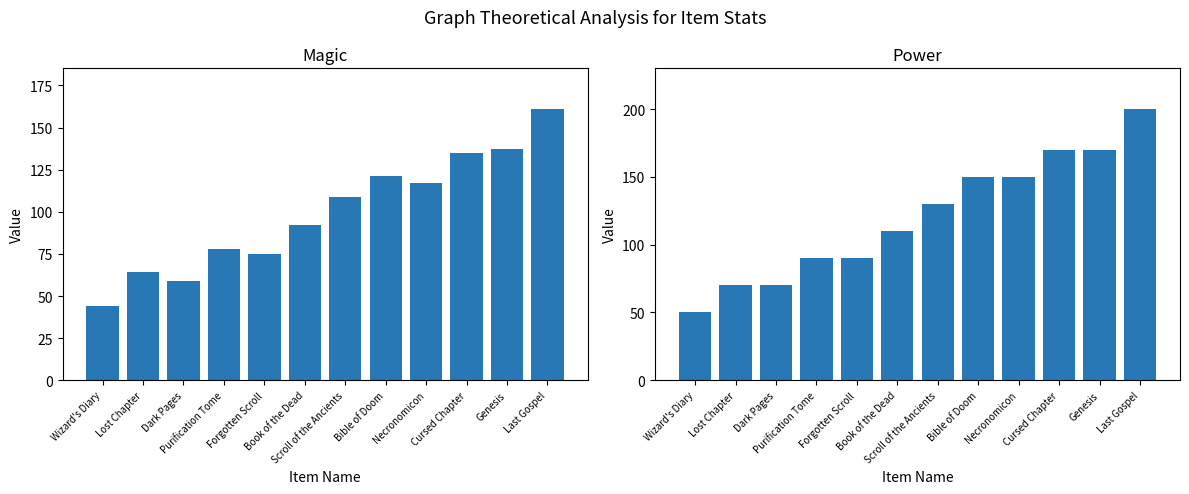

Reading left to right, transcribe all the data shown in this chart.

Magic: 44	64	59	78	75	92	109	121	117	135	137	161
Power: 50	70	70	90	90	110	130	150	150	170	170	200